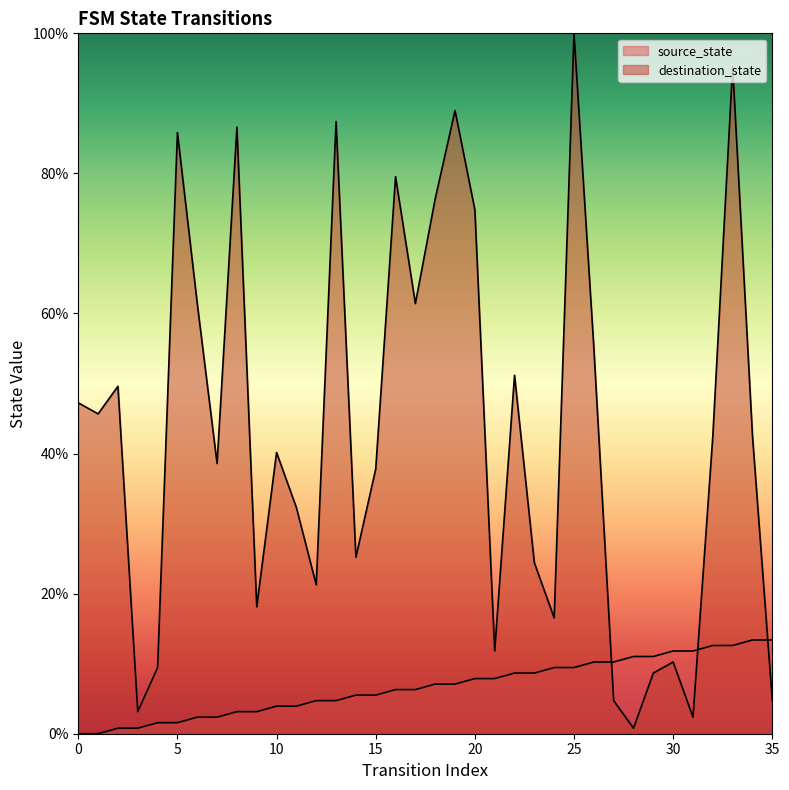

True or false: source_state has a value of 2.4 at 6.

True